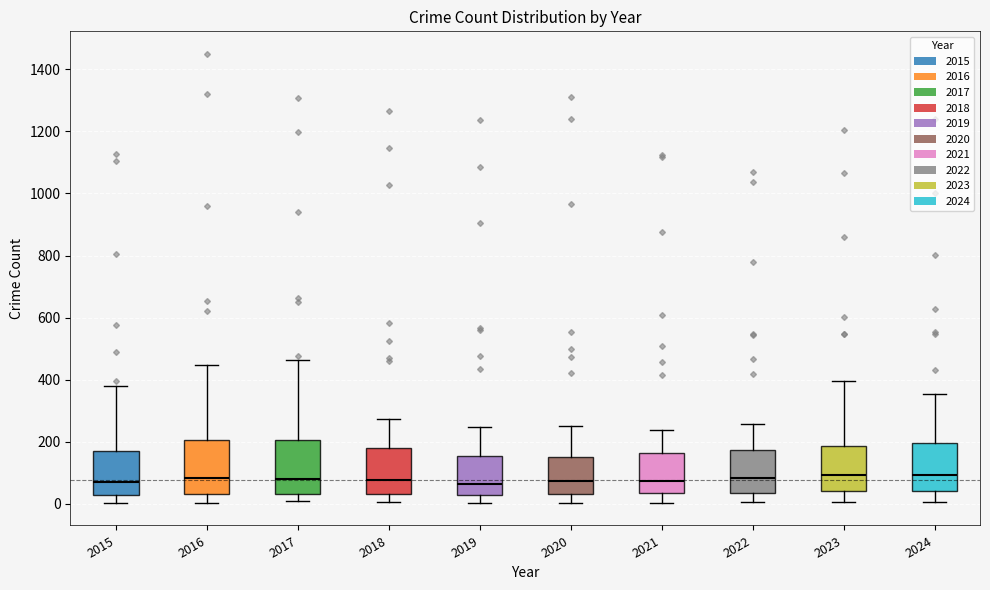

Reading left to right, read every box against the y-axis: the position of its median line, the range the box covers, and the ends of its whiskers. The values are not printed on the chart, so give them approximately, as read against the axis.

2015: median 80, box 20 to 180, whiskers 0 to 380
2016: median 80, box 40 to 200, whiskers 0 to 440
2017: median 80, box 40 to 200, whiskers 0 to 460
2018: median 80, box 40 to 180, whiskers 0 to 280
2019: median 60, box 20 to 160, whiskers 0 to 240
2020: median 80, box 40 to 160, whiskers 0 to 260
2021: median 80, box 40 to 160, whiskers 0 to 240
2022: median 80, box 40 to 180, whiskers 0 to 260
2023: median 100, box 40 to 180, whiskers 0 to 400
2024: median 100, box 40 to 200, whiskers 0 to 360